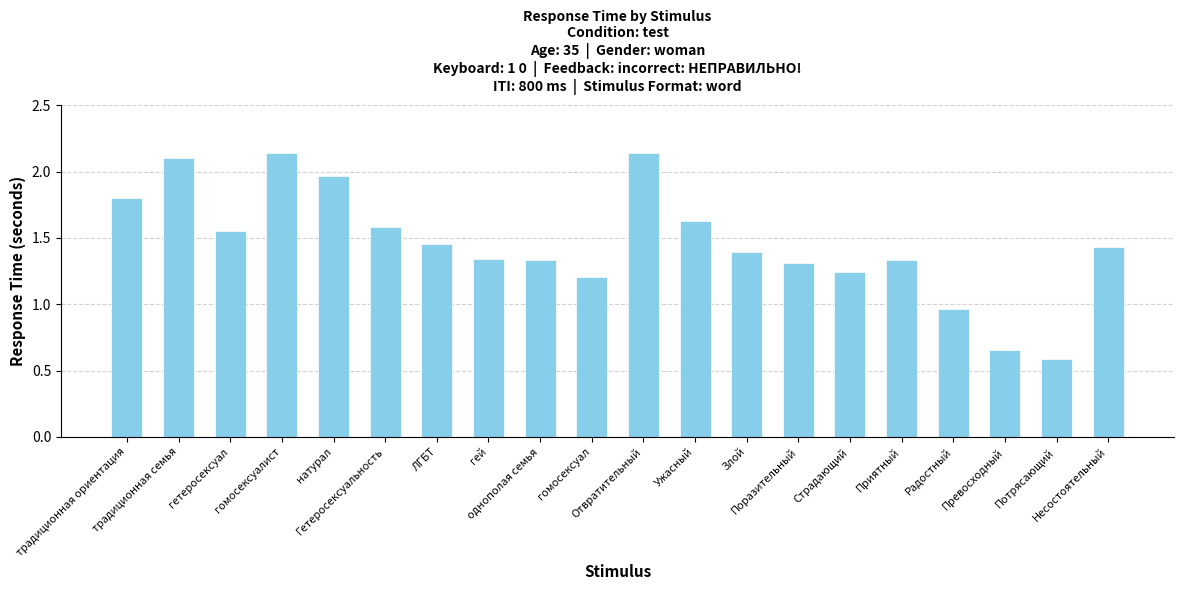

What is the smallest value displayed?

0.6